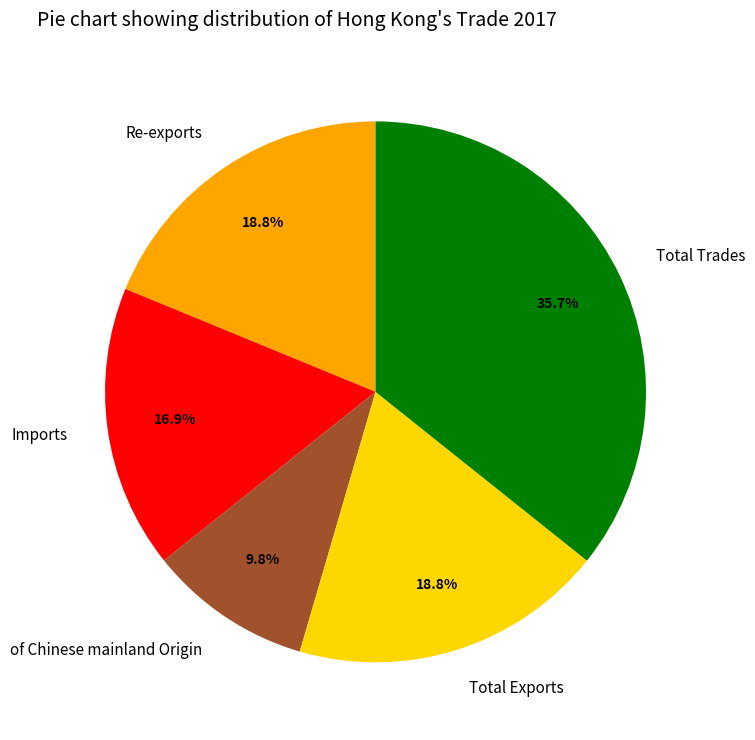

Which category has the biggest portion of the pie?

Total Trades